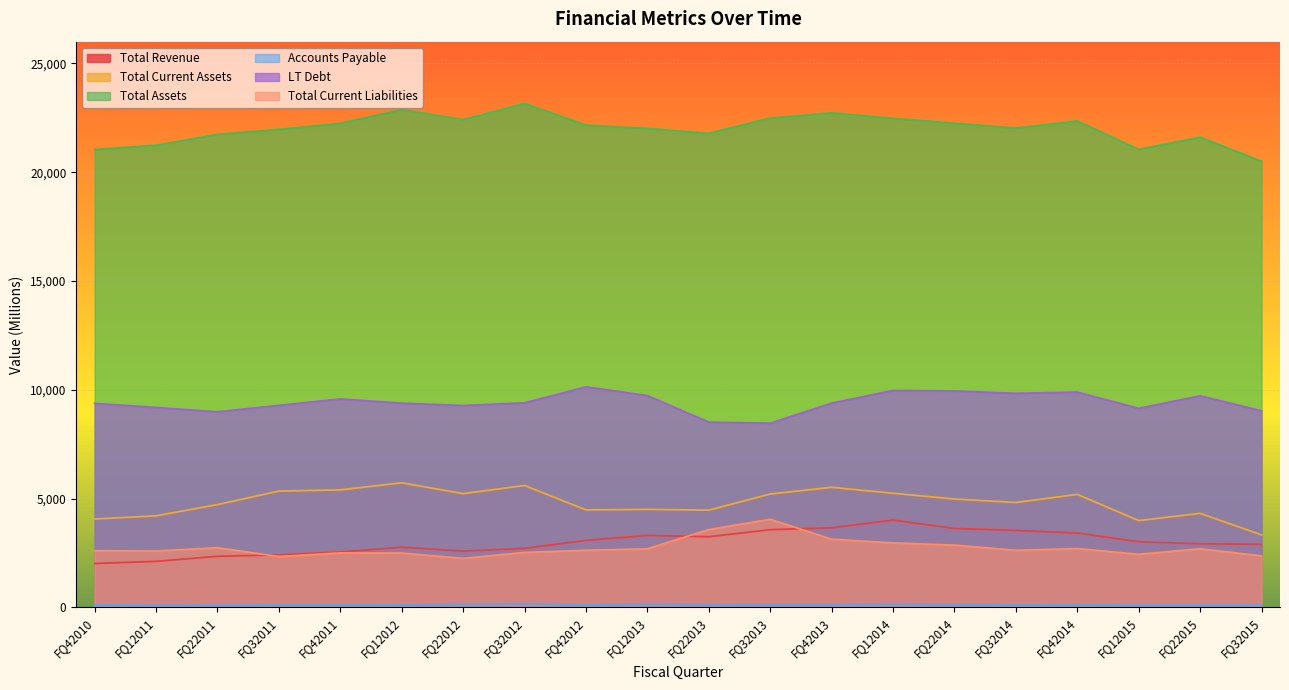

How many data points does each series have?

20